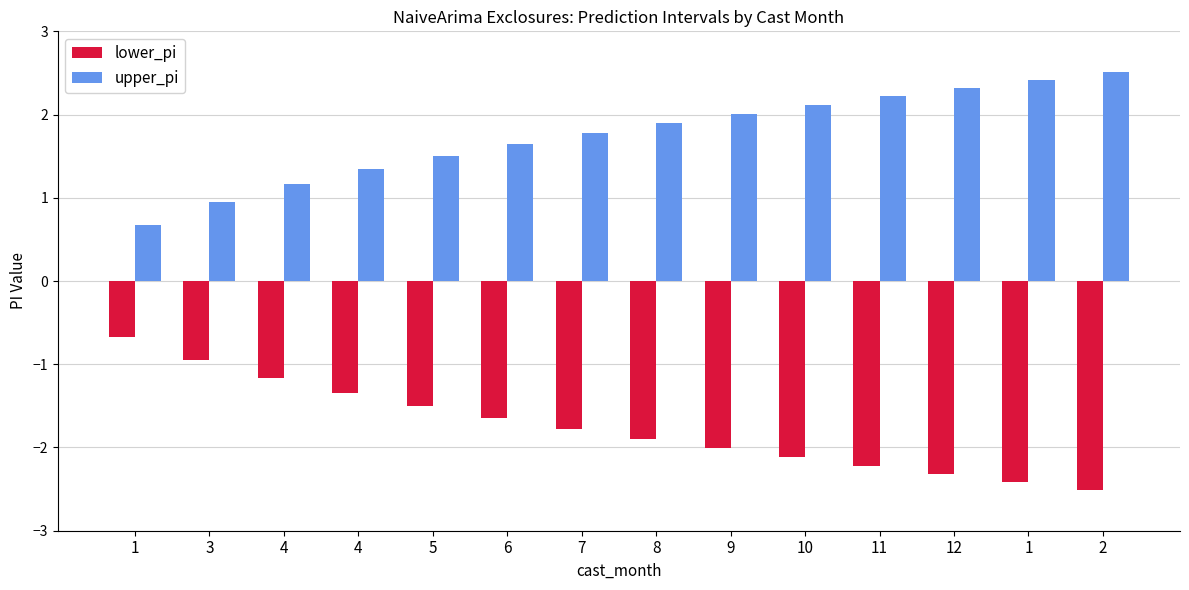

Does the chart contain any negative values?

Yes